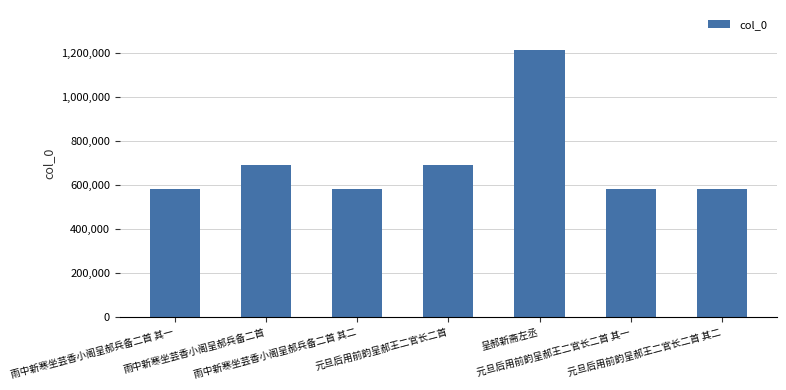

What is the smallest value displayed?

582024